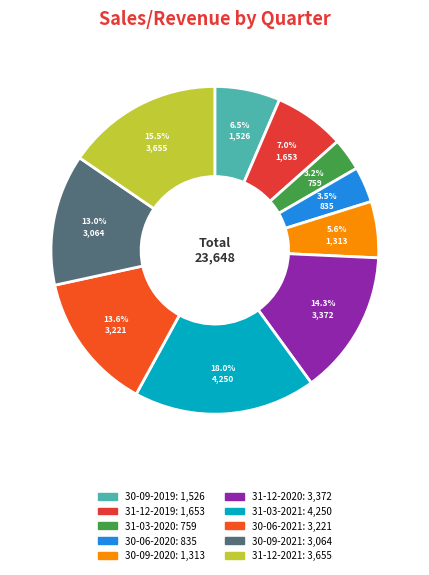

Does any single category account for the majority?

No